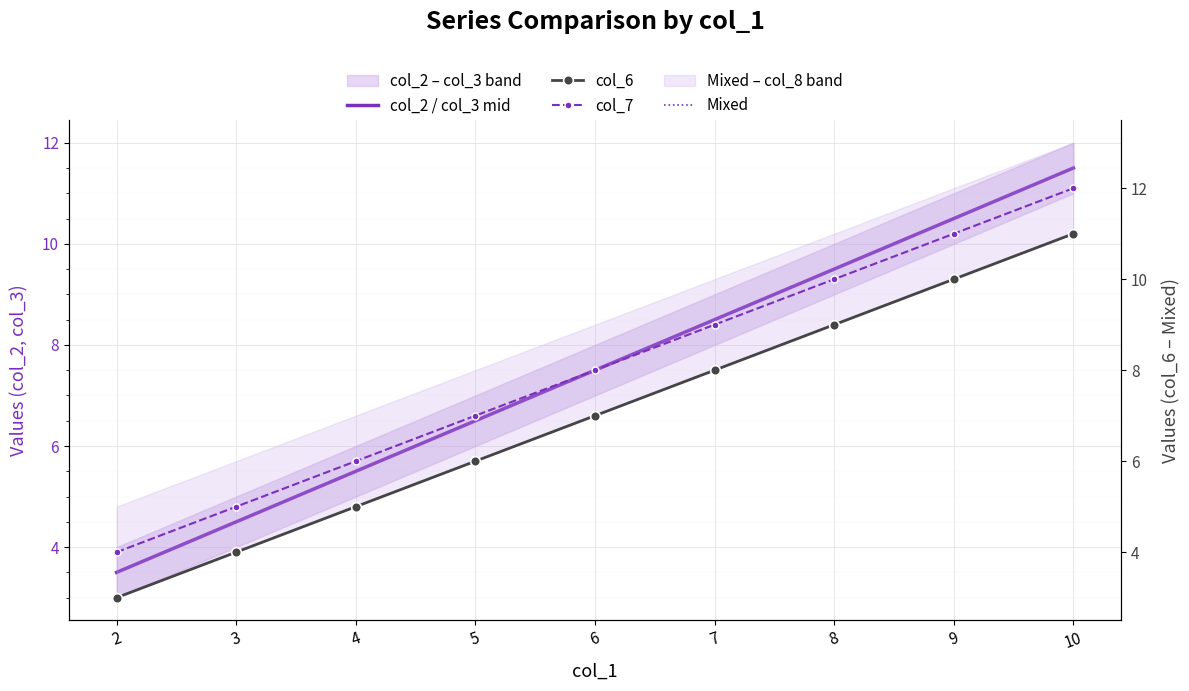

What is the sum of the Mixed values at 2 and 10?

14.0